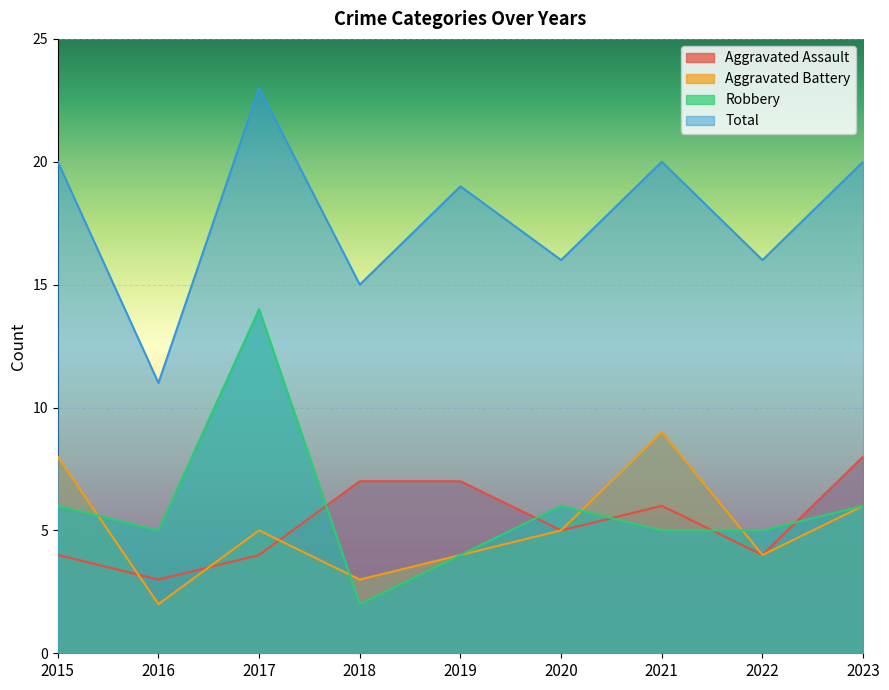

At which category does Robbery reach its first local valley?

2016